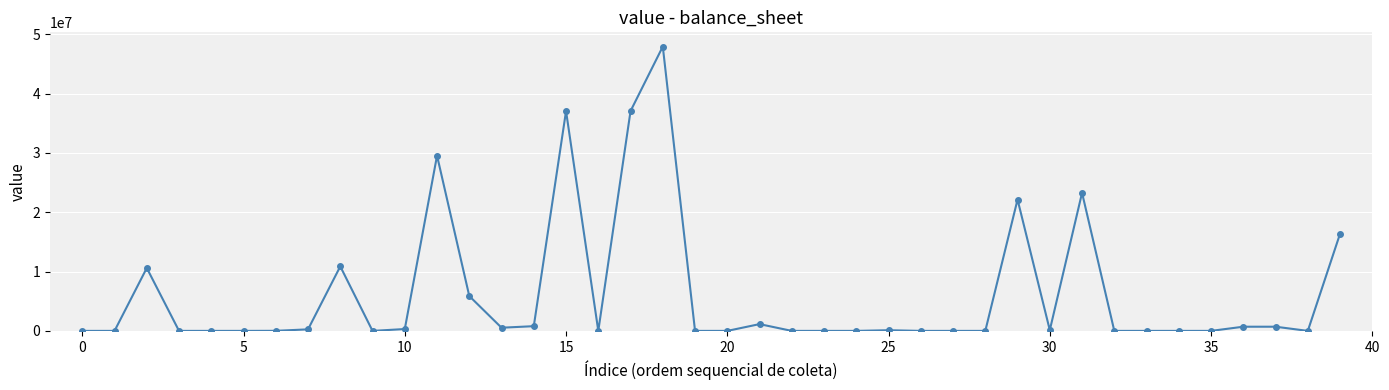

What is the greatest value displayed?

47943130